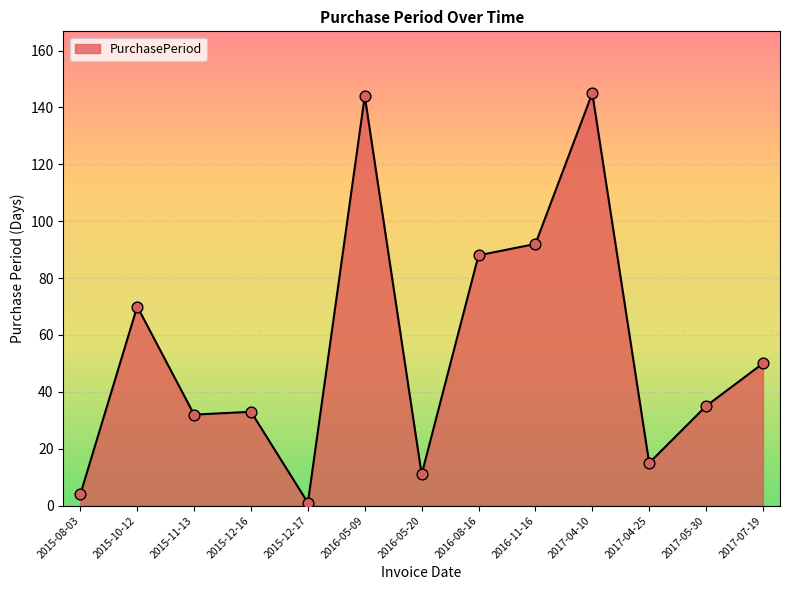

Between 2016-08-16 and 2017-07-19, which is larger?

2016-08-16